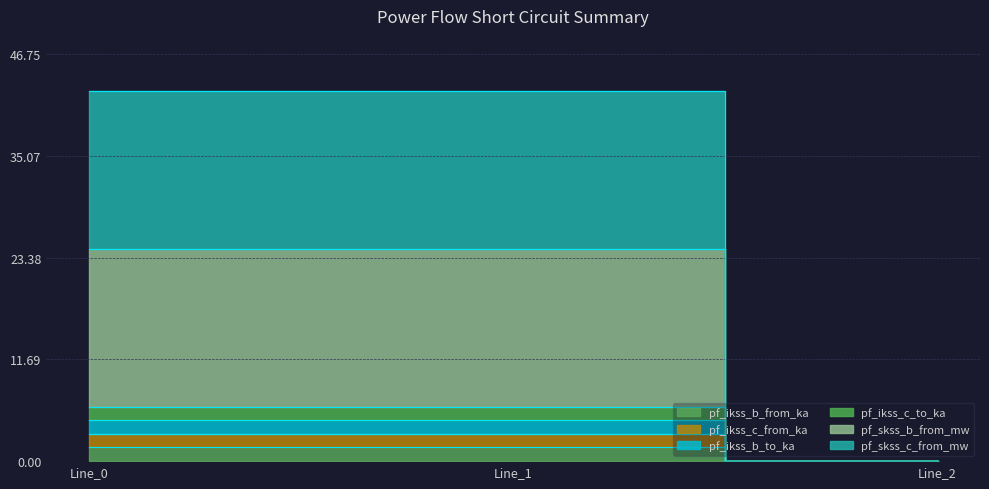

Which series has the largest total across all categories?

pf_skss_c_from_mw